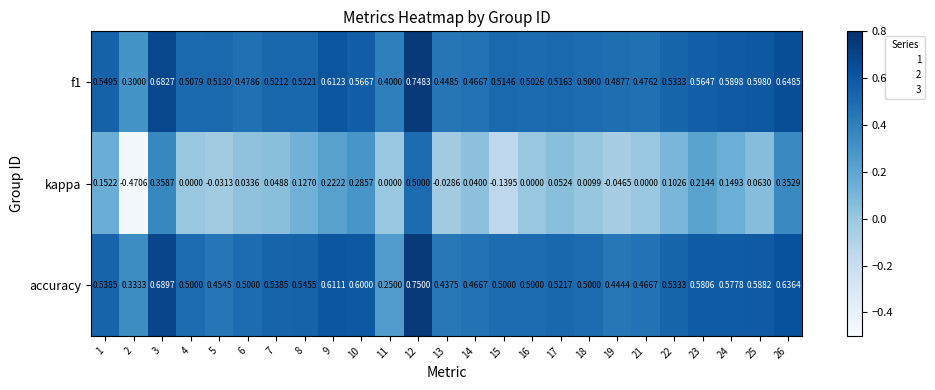

Which series changed the most between 6 and 11?

accuracy